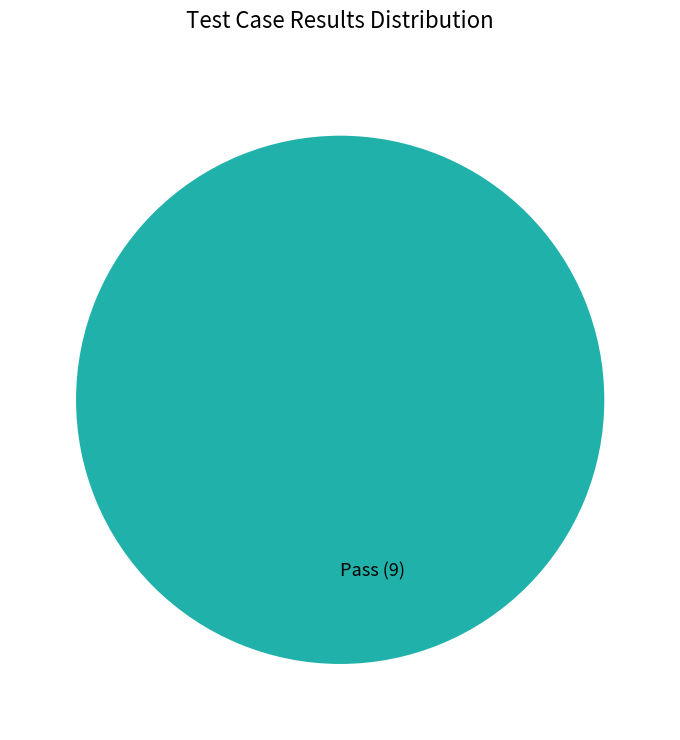

What is the majority slice?

Pass (9)